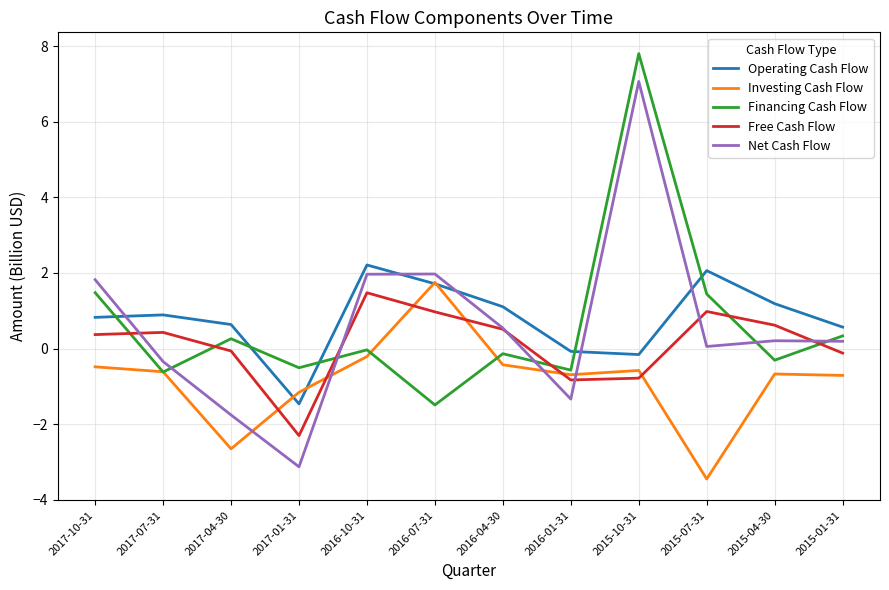

True or false: Free Cash Flow has a value of 0.5 at 2016-04-30.

True